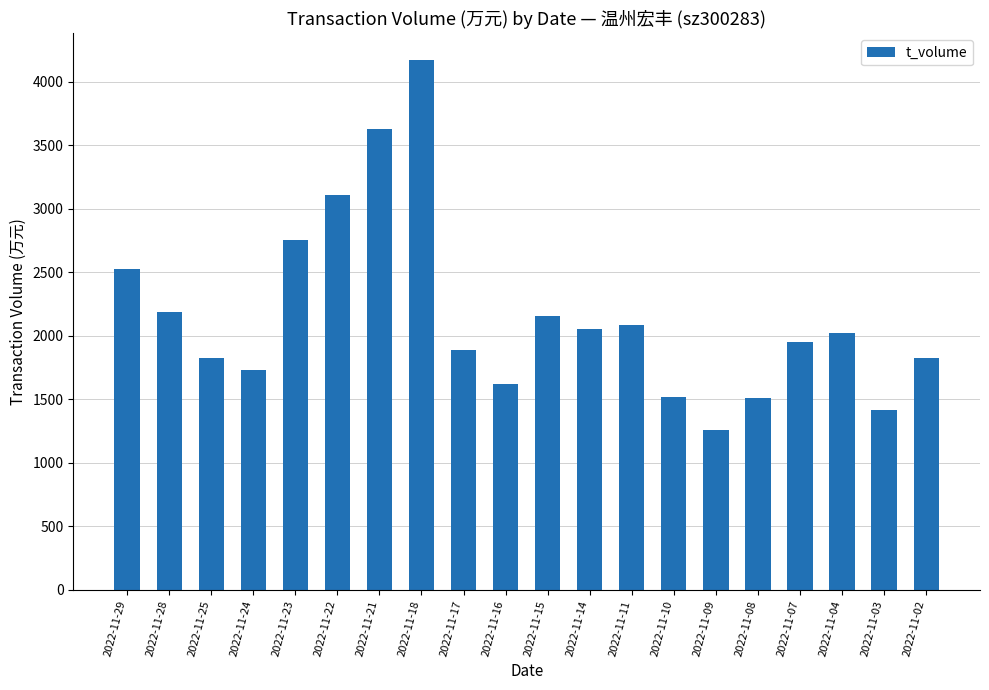

Between 2022-11-25 and 2022-11-11, which is larger?

2022-11-11